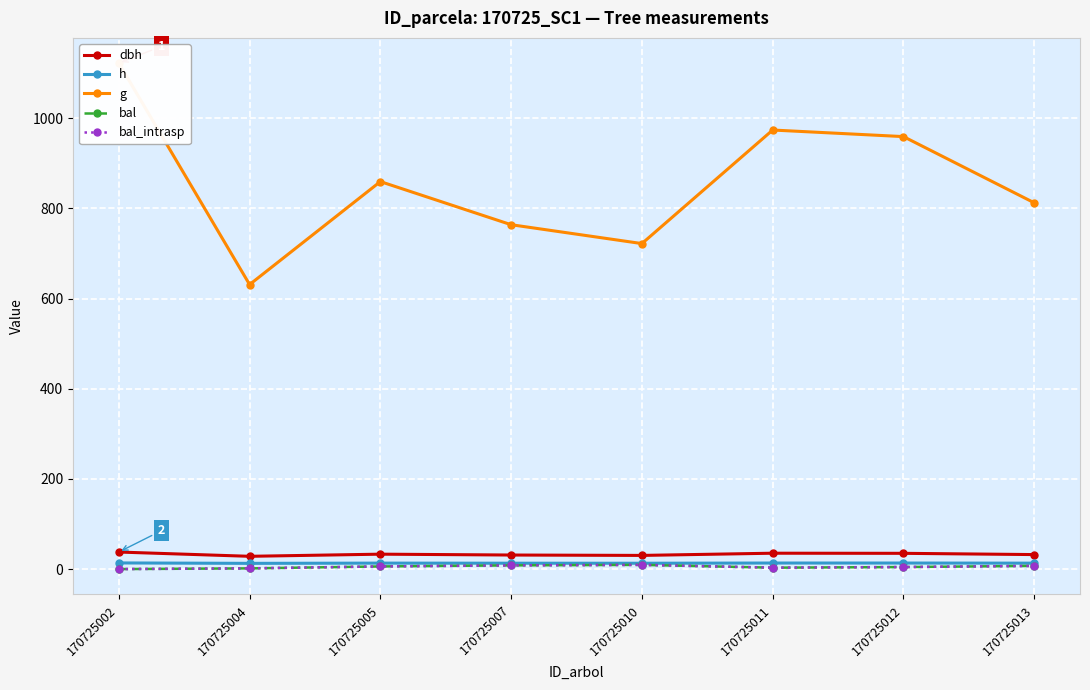

At which label does dbh first exceed 33?

170725002